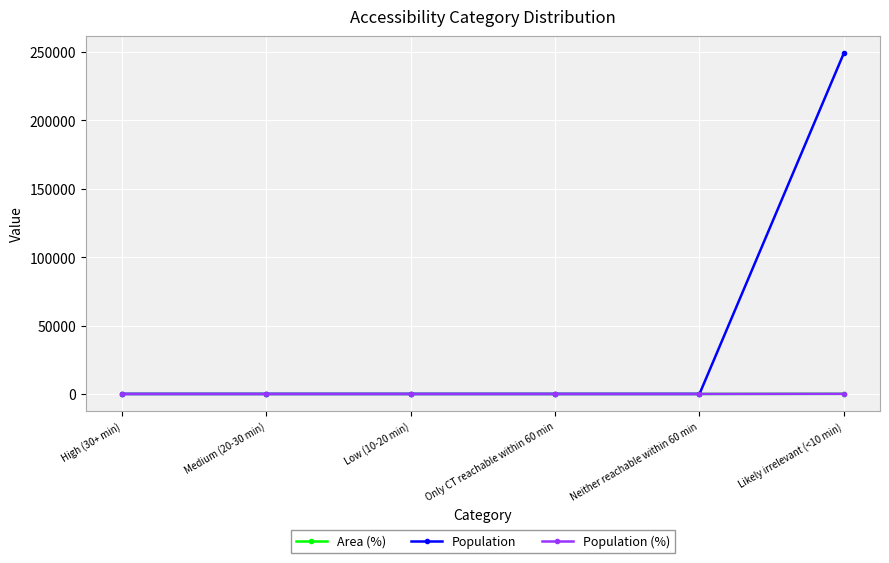

At which label is Population (%) closest to 50?

High (30+ min)